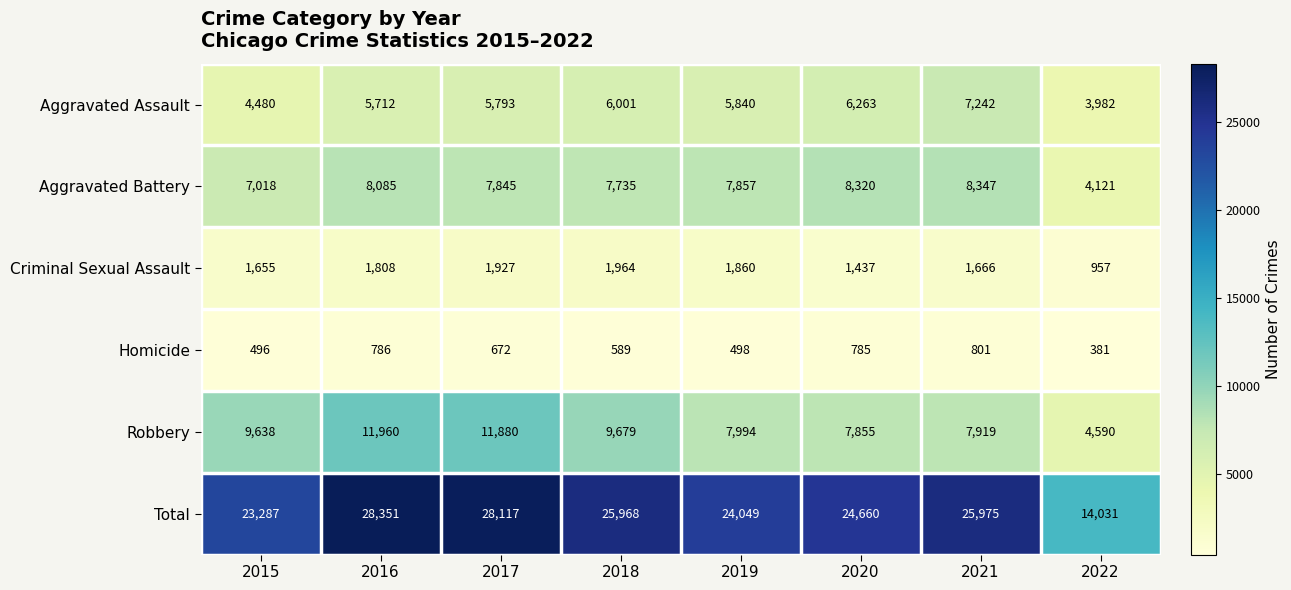

What is the total value across all series at 2021?

51950